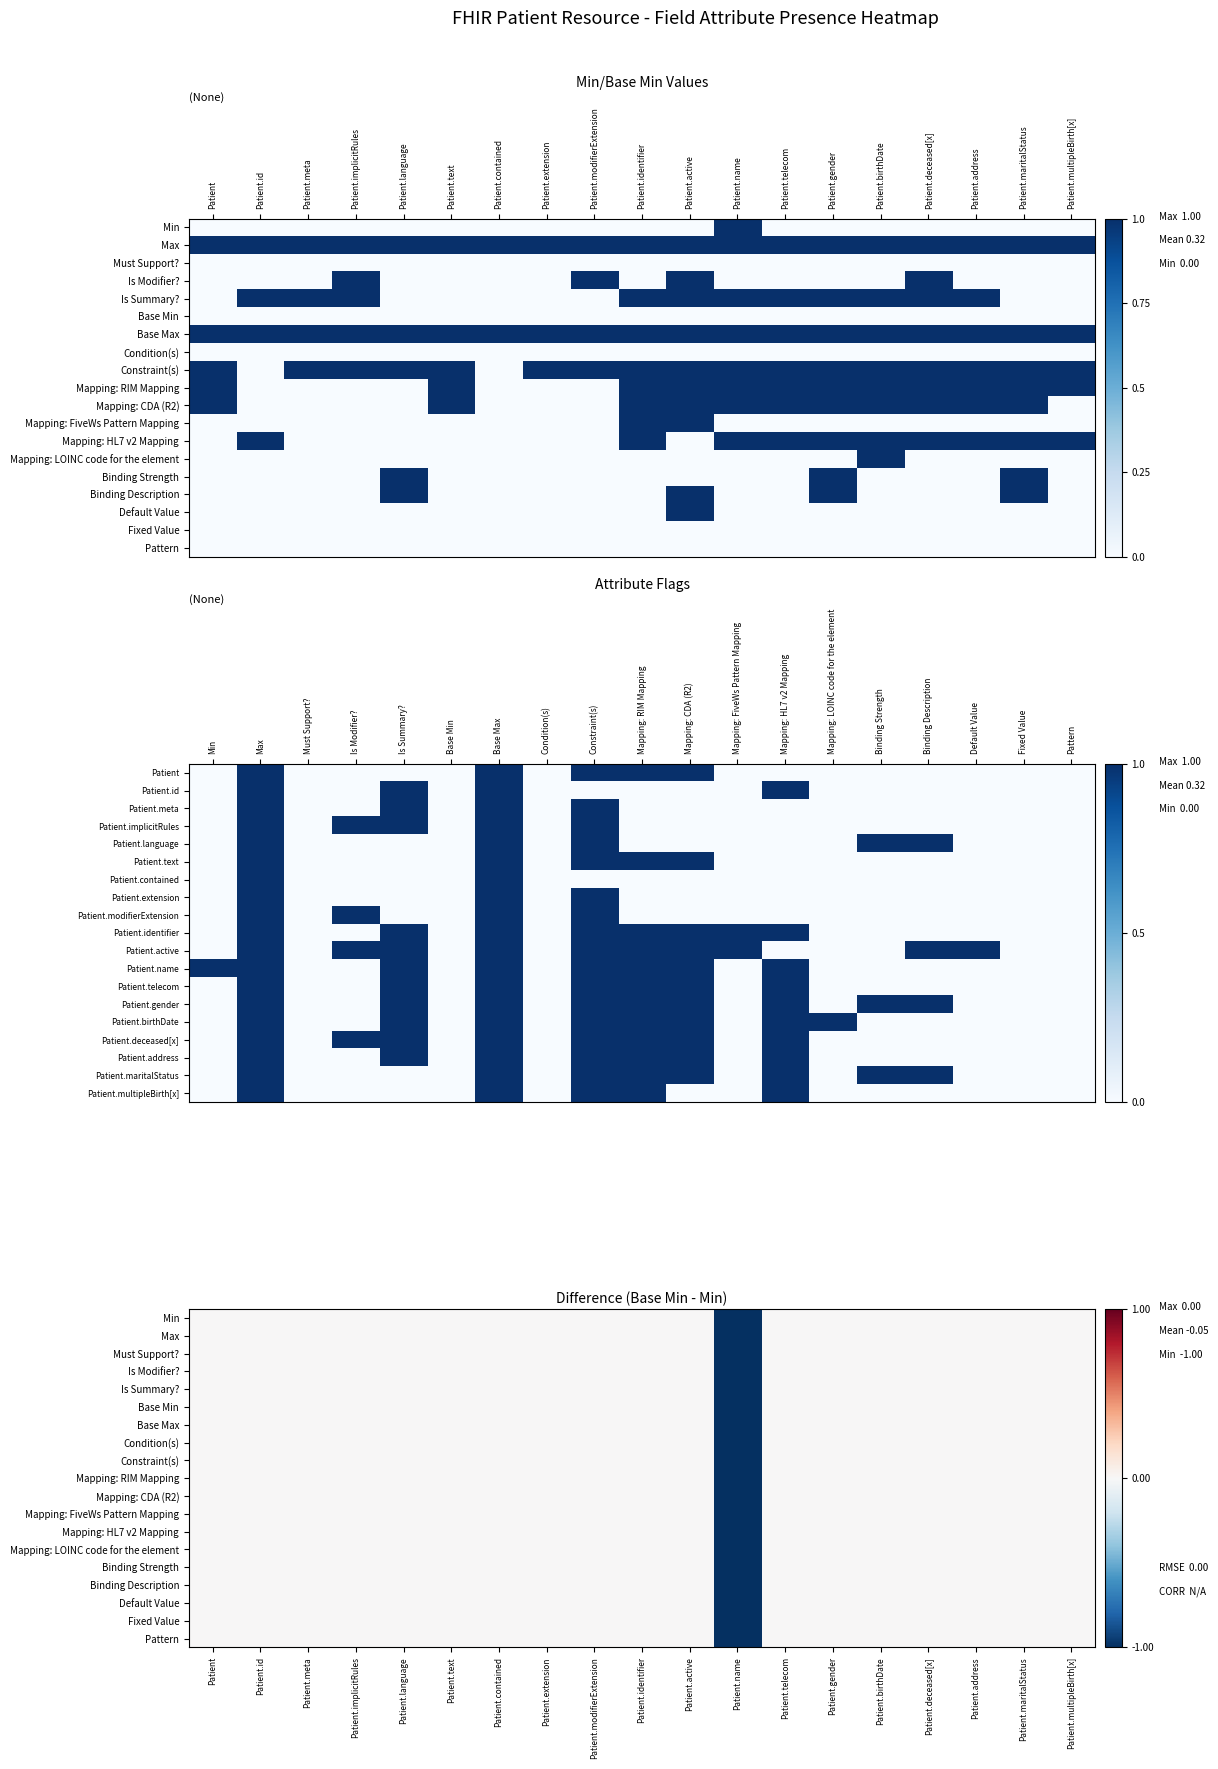

Where is Binding Strength nearest to the value 0?

Patient